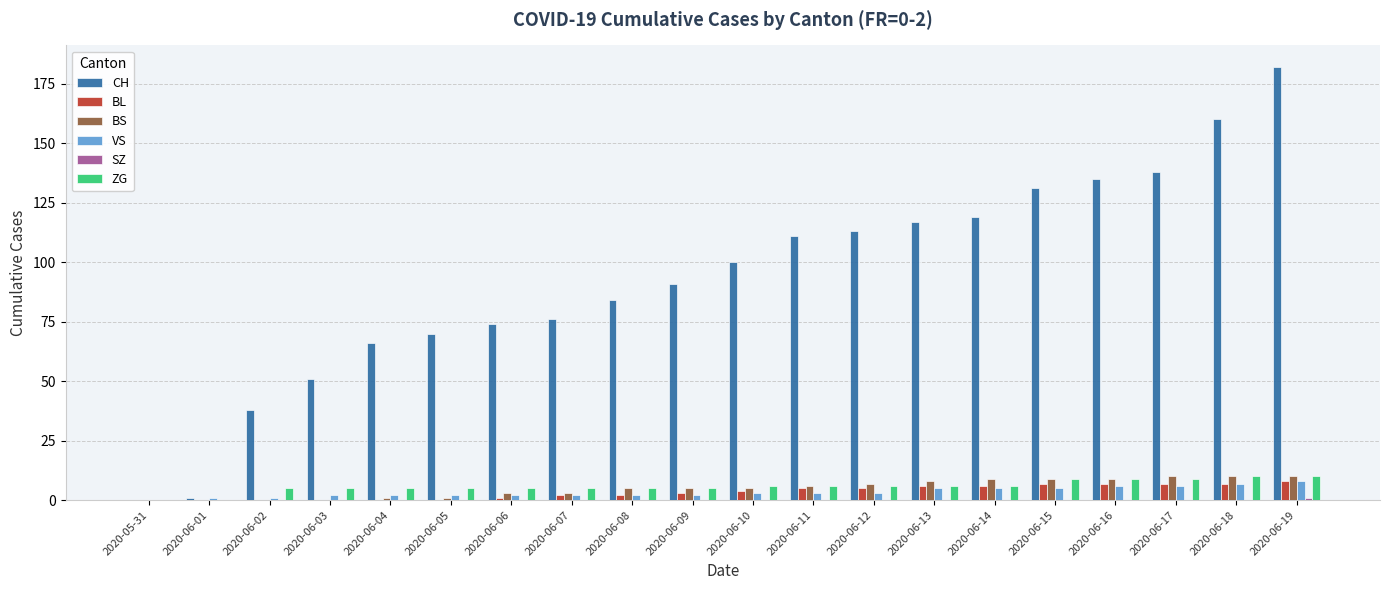

The value of CH at 2020-06-19 is 85. True or false?

False